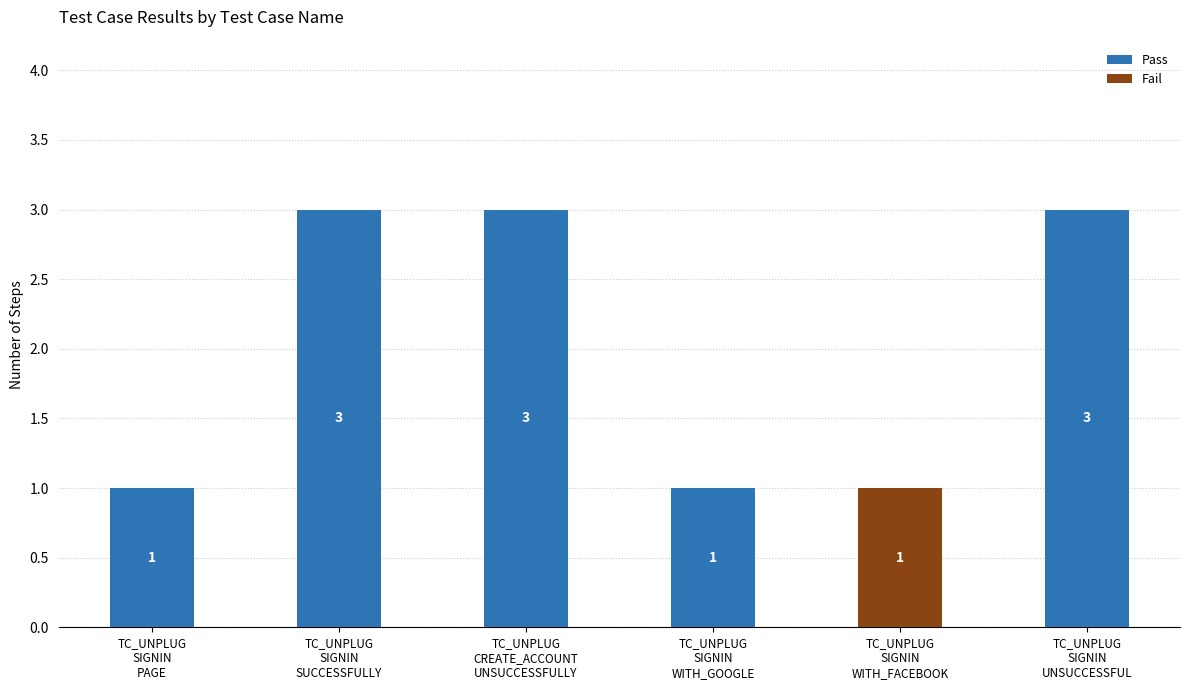

How many values in Pass are above zero?

5